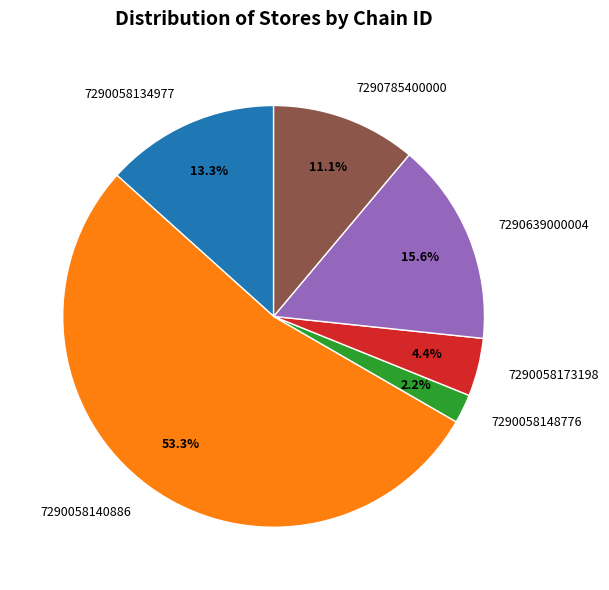

What is the ratio of the value at 7290785400000 to the value at 7290058173198?

2.5